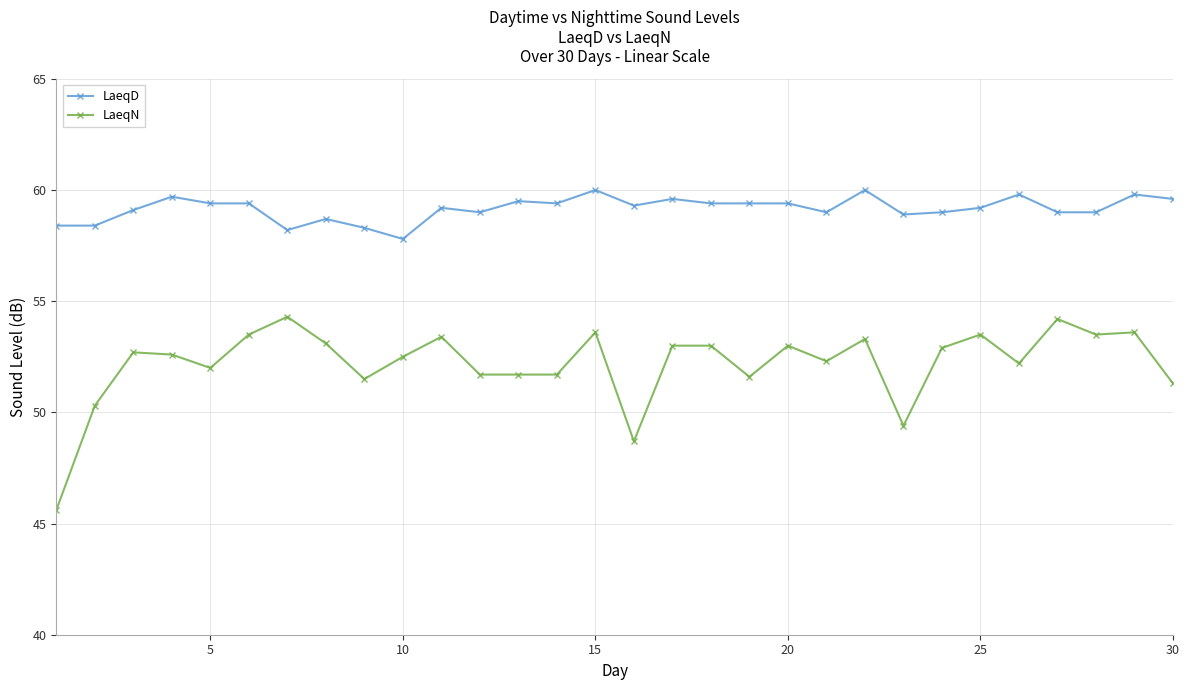

How many data points does each series have?

30